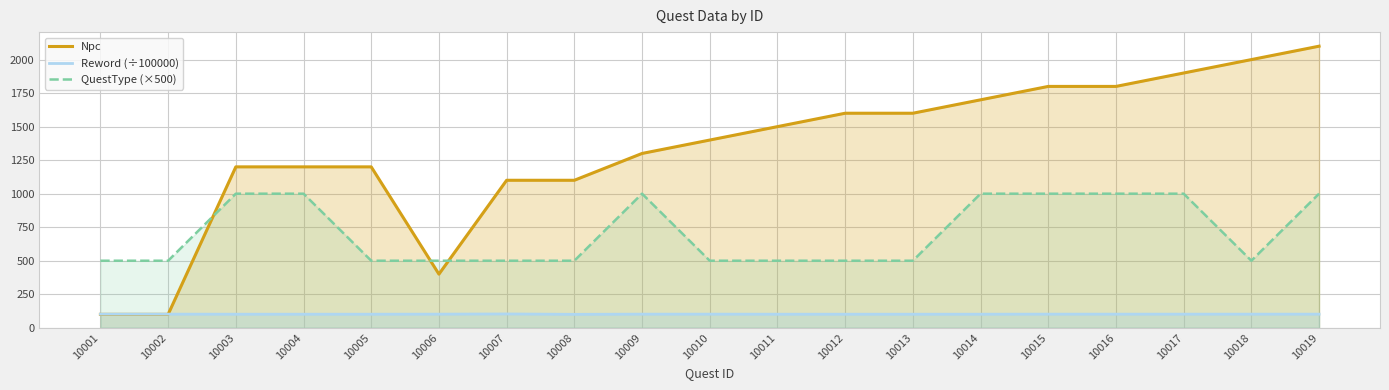

Does the chart have visible grid lines?

Yes